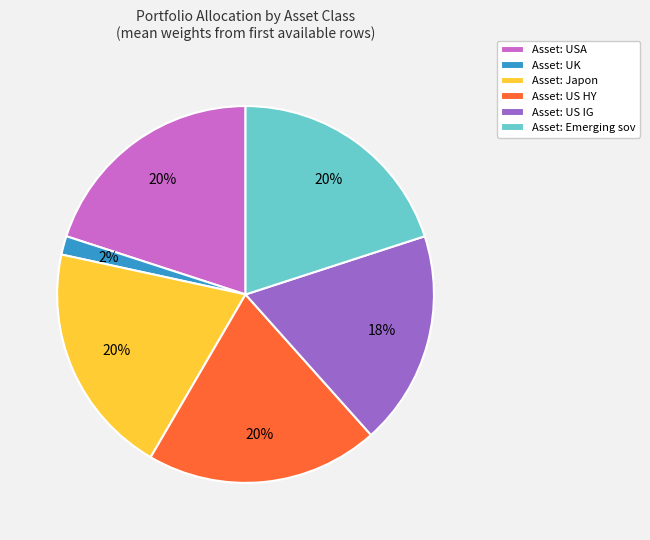

True or false: Asset: Emerging sov accounts for 20% of the total.

True